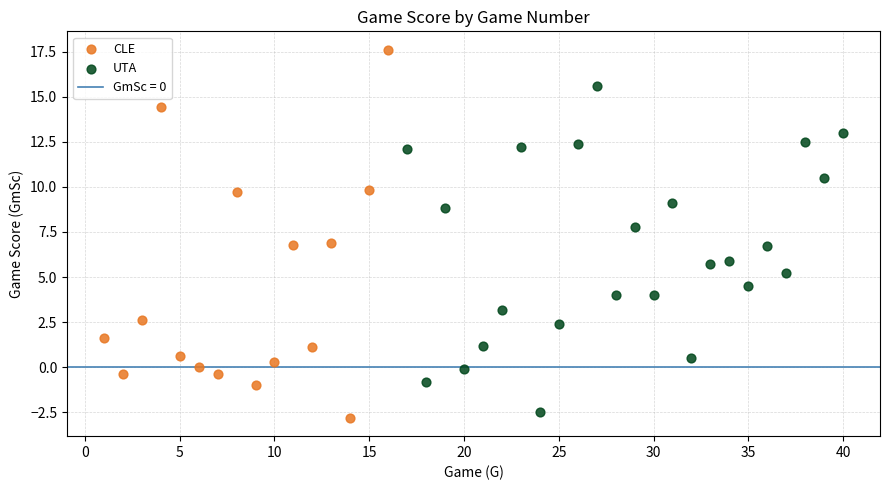

Which series contains the highest Y value?

CLE